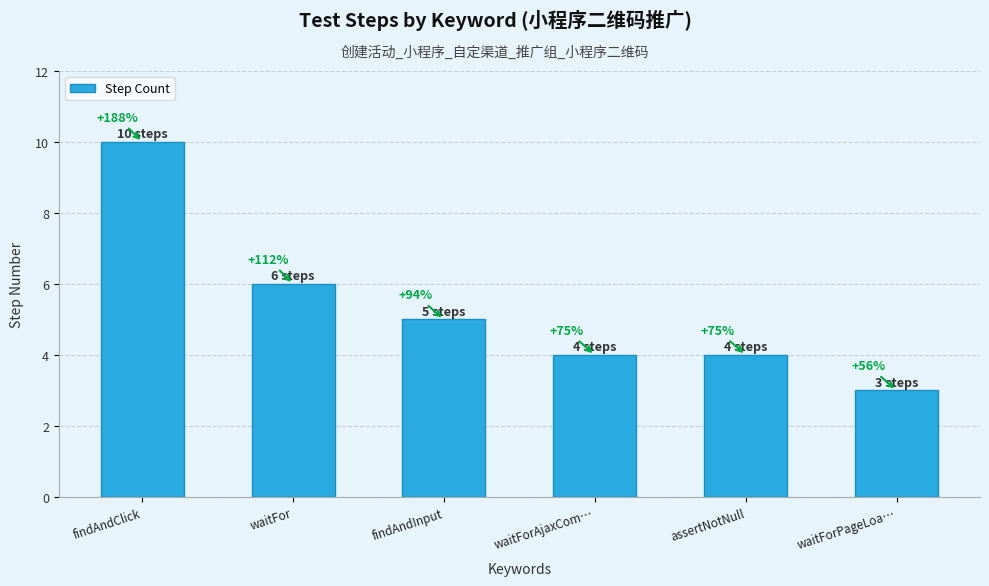

Does the chart contain any negative values?

No